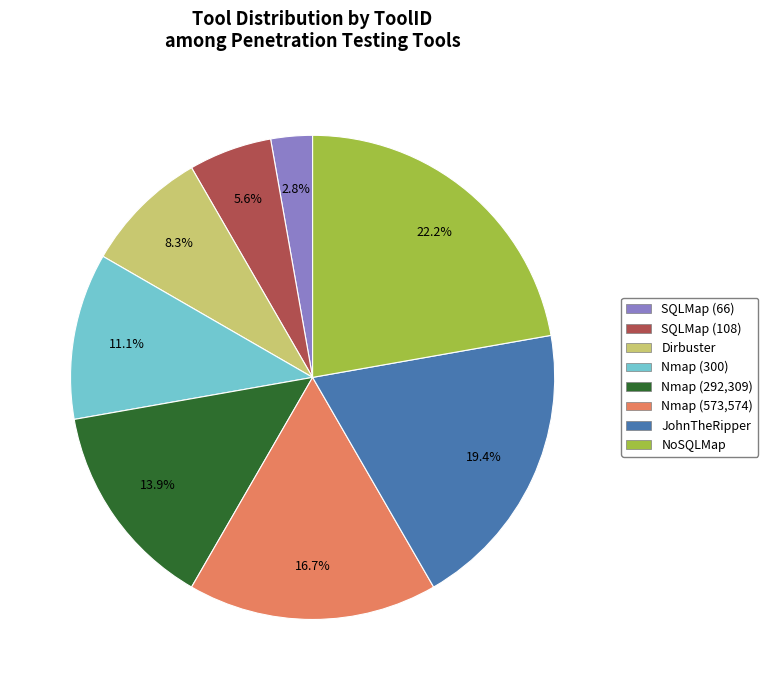

To the nearest percent, what is the difference between the largest and smallest slice percentages?

19%